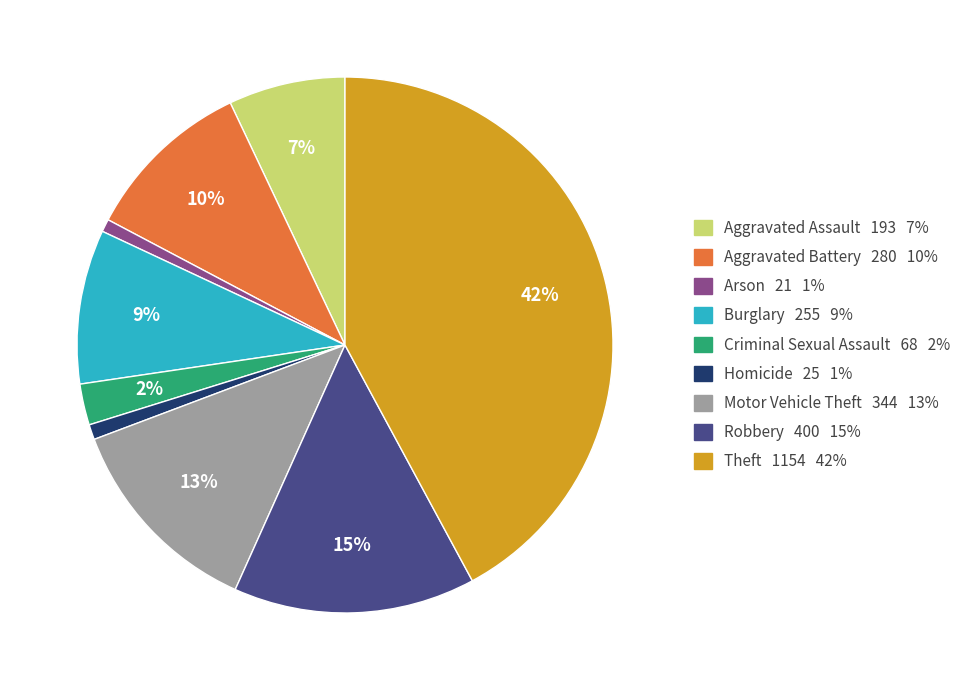

Count the number of slices in the pie.

9